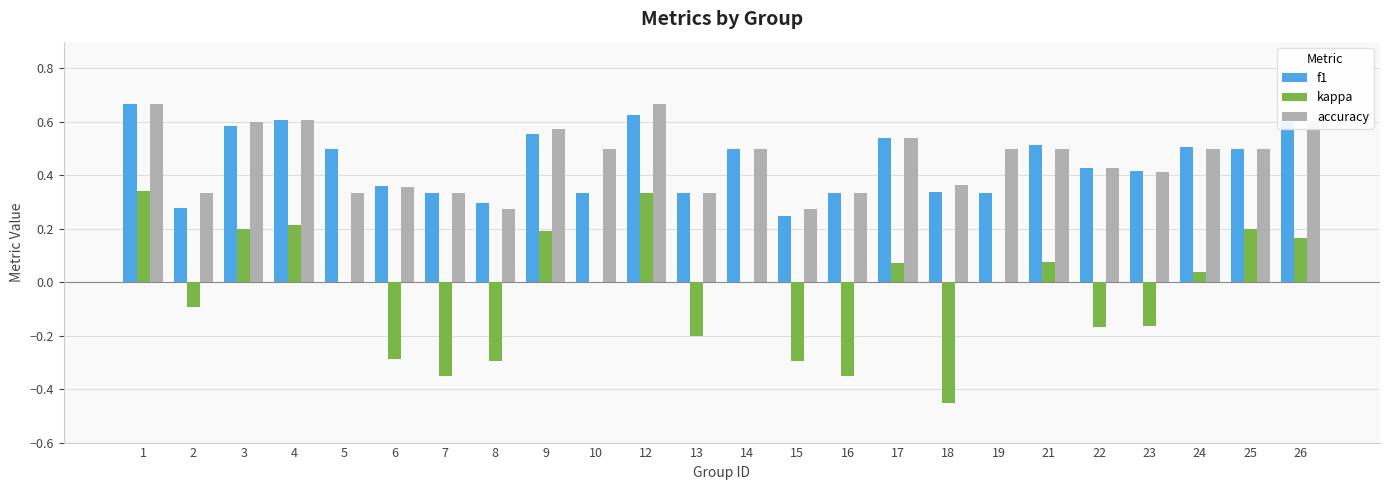

Is the value of f1 at 5 greater than the value of accuracy at 22?

Yes